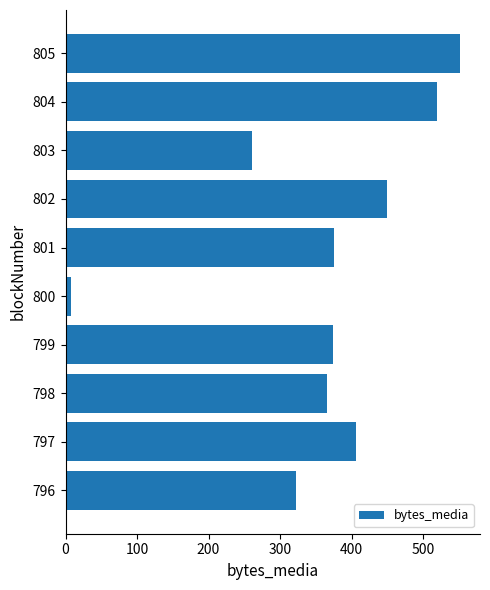

Between 796 and 803, which is larger?

796